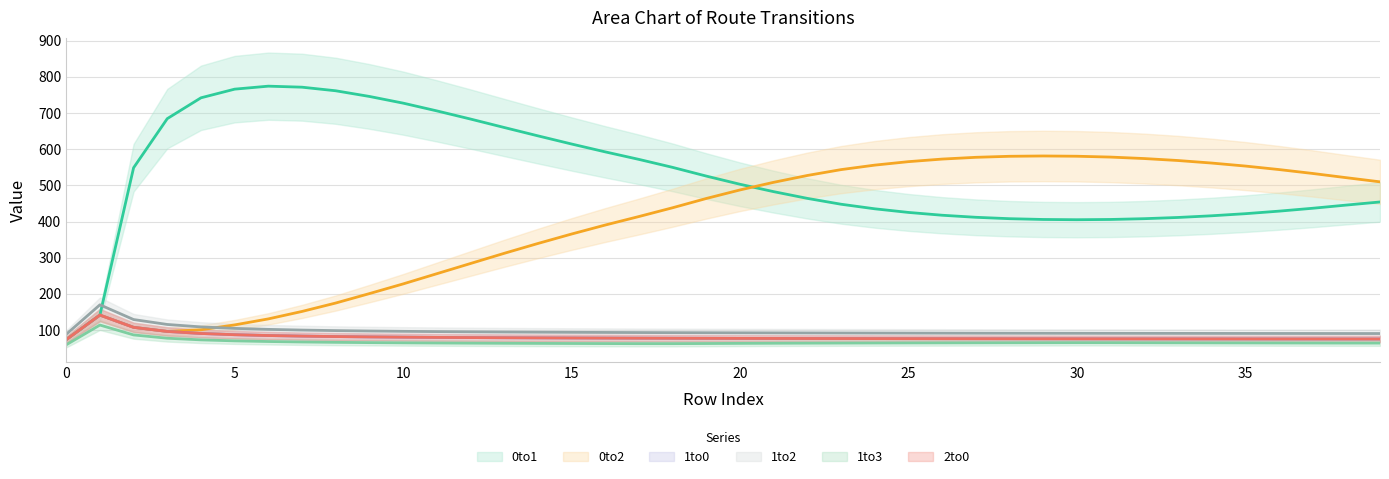

Where is the first local maximum for 1to0?

1